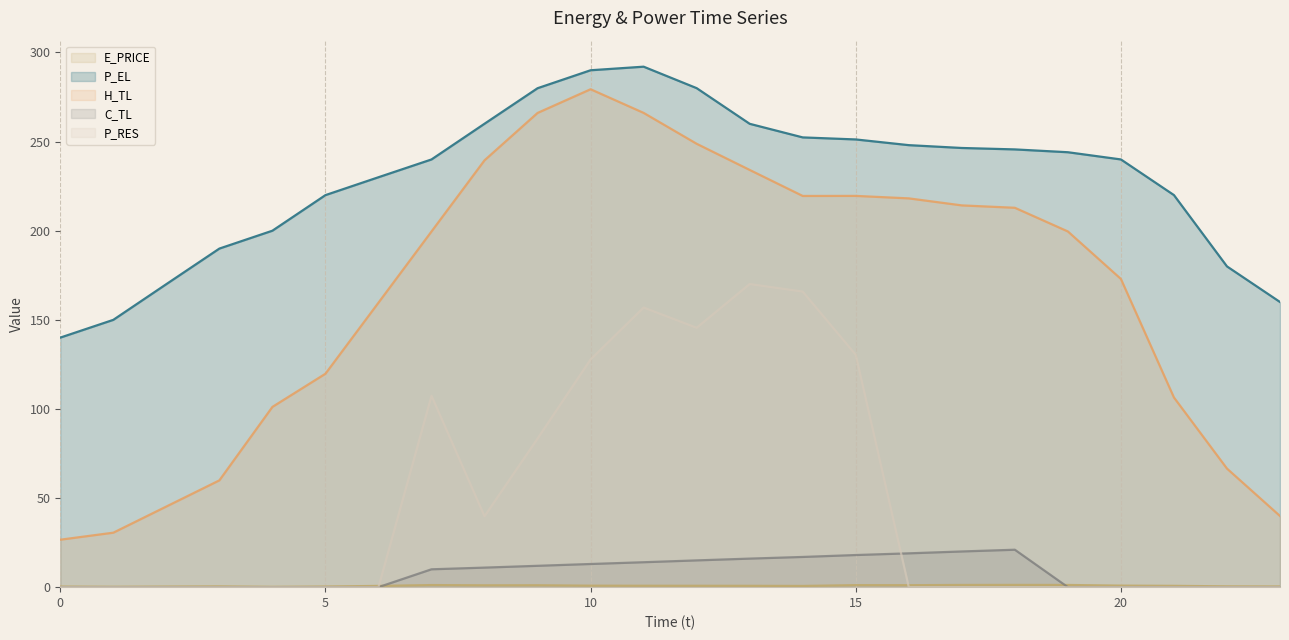

Reading left to right, transcribe all the data shown in this chart.

E_PRICE: 0=0.3	1=0.2	2=0.3	3=0.4	4=0.2	5=0.4	6=0.7	7=1.2	8=1.0	9=1.1	10=0.8	11=0.8	12=0.8	13=0.8	14=0.7	15=1.1	16=1.1	17=1.2	18=1.3	19=1.2	20=0.9	21=0.7	22=0.5	23=0.4
P_EL: 0=140.0	1=150.0	2=170.0	3=190.0	4=200.0	5=219.9	6=230.0	7=240.0	8=260.0	9=279.9	10=290.0	11=292.0	12=280.0	13=260.0	14=252.3	15=251.2	16=248.0	17=246.4	18=245.6	19=244.0	20=240.0	21=220.0	22=180.0	23=160.0
H_TL: 0=26.6	1=30.6	2=45.2	3=59.9	4=101.1	5=119.7	6=159.6	7=199.5	8=239.5	9=266.1	10=279.4	11=266.1	12=248.8	13=234.1	14=219.5	15=219.5	16=218.1	17=214.2	18=212.9	19=199.6	20=172.9	21=106.4	22=66.5	23=39.9
C_TL: 0=0.0	1=0.0	2=0.0	3=0.0	4=0.0	5=0.0	6=0.0	7=10.0	8=11.0	9=12.0	10=13.0	11=14.0	12=15.0	13=16.0	14=16.9	15=18.0	16=19.0	17=20.0	18=21.0	19=0.0	20=0.0	21=0.0	22=0.0	23=0.0
P_RES: 0=0.0	1=0.0	2=0.0	3=0.0	4=0.0	5=0.0	6=0.0	7=107.4	8=39.8	9=83.4	10=127.8	11=156.9	12=145.5	13=170.1	14=165.8	15=130.4	16=0.0	17=0.0	18=0.0	19=0.0	20=0.0	21=0.0	22=0.0	23=0.0